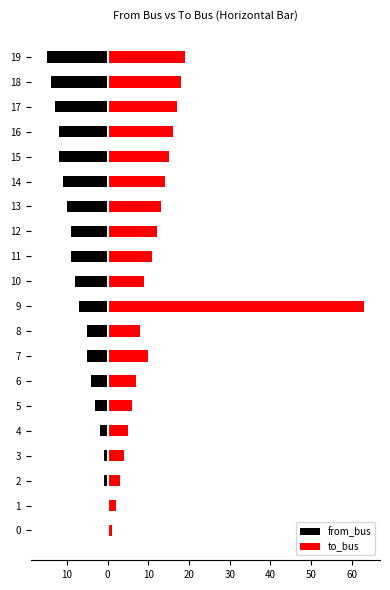

How many data points in to_bus are less than 11?

10